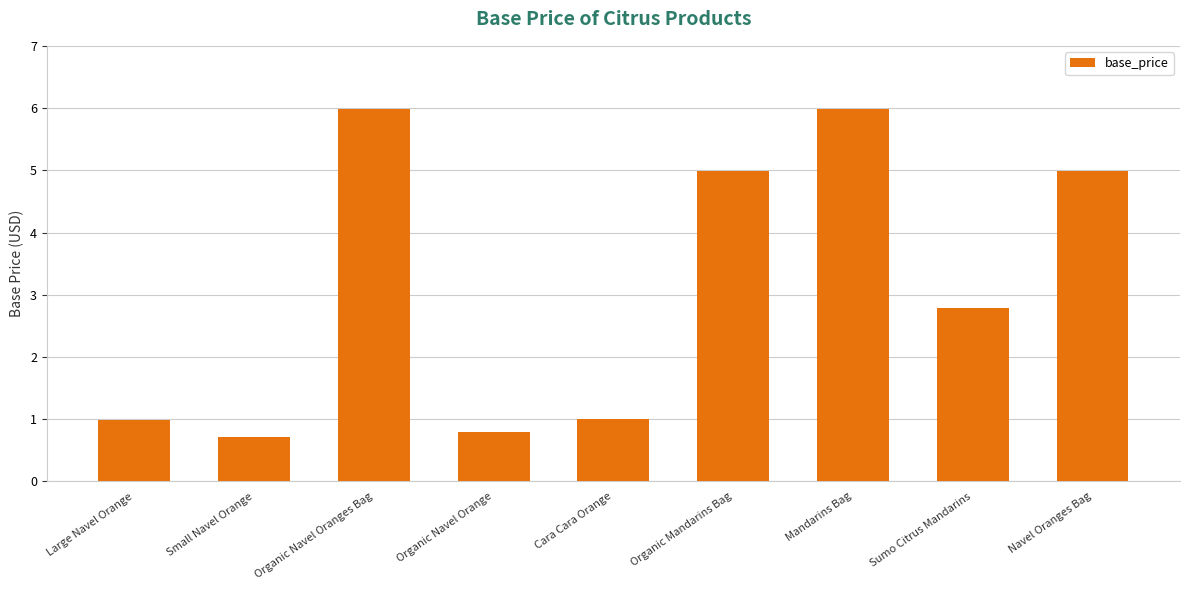

Count the values in the range 0 to 4.

5